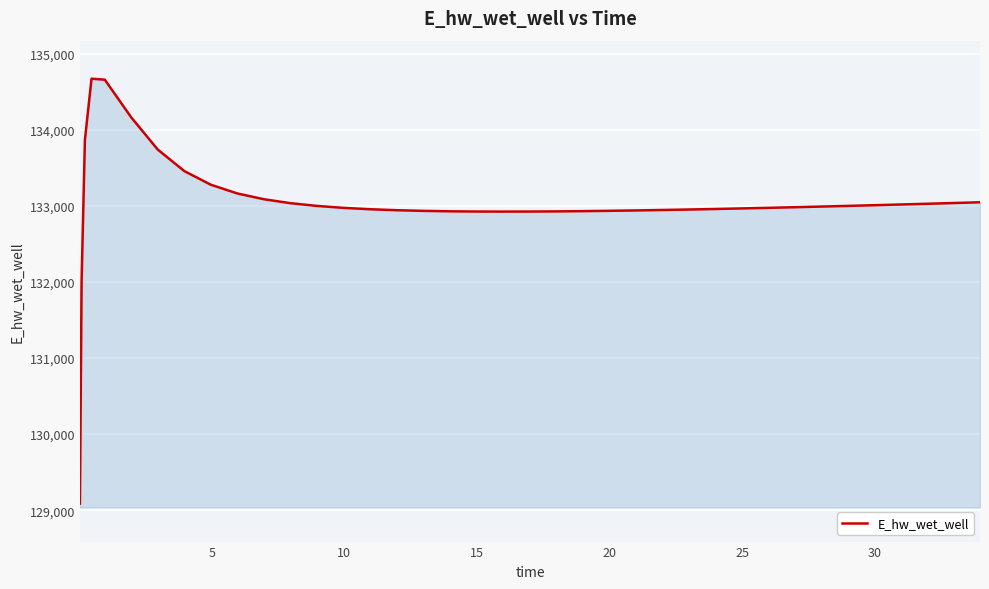

True or false: there are more than 0 points higher than both neighbors.

True